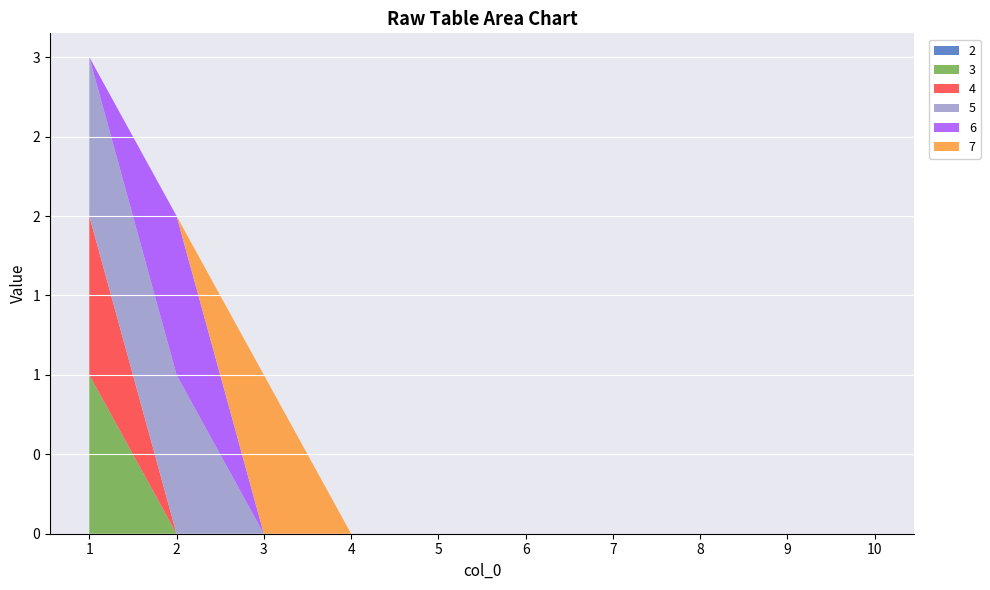

Reading right to left, list all the values displayed in this chart.

2: 10=0	9=0	8=0	7=0	6=0	5=0	4=0	3=0	2=0	1=0
3: 10=0	9=0	8=0	7=0	6=0	5=0	4=0	3=0	2=0	1=1
4: 10=0	9=0	8=0	7=0	6=0	5=0	4=0	3=0	2=0	1=1
5: 10=0	9=0	8=0	7=0	6=0	5=0	4=0	3=0	2=1	1=1
6: 10=0	9=0	8=0	7=0	6=0	5=0	4=0	3=0	2=1	1=0
7: 10=0	9=0	8=0	7=0	6=0	5=0	4=0	3=1	2=0	1=0